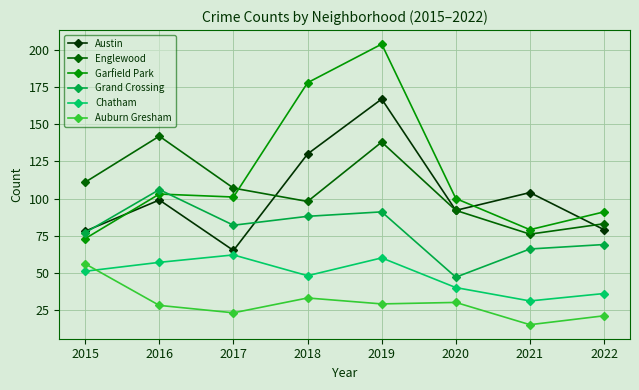

True or false: Garfield Park and Auburn Gresham intersect in this chart.

False